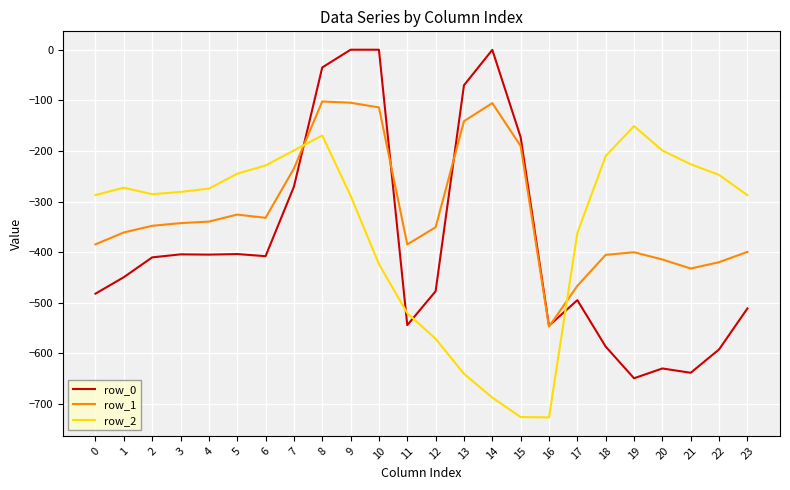

What is the sum of all row_1 values?

-7647.8